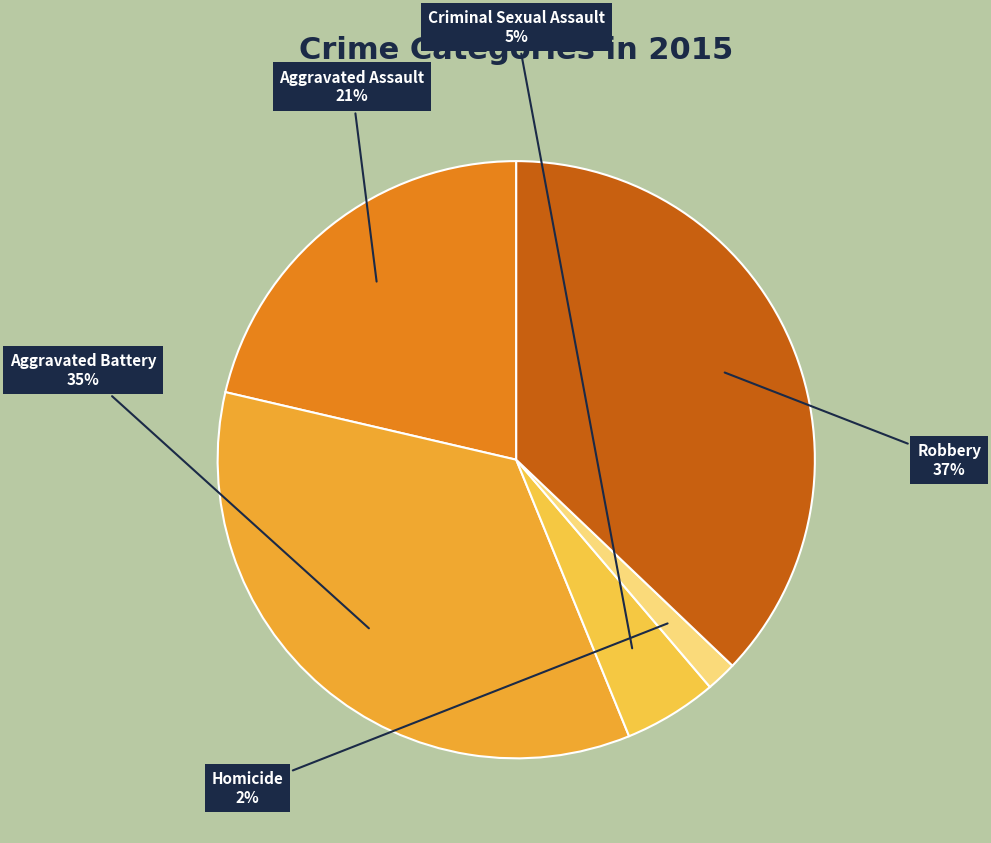

Rank the categories by value from lowest to highest.

Homicide, Criminal Sexual Assault, Aggravated Assault, Aggravated Battery, Robbery